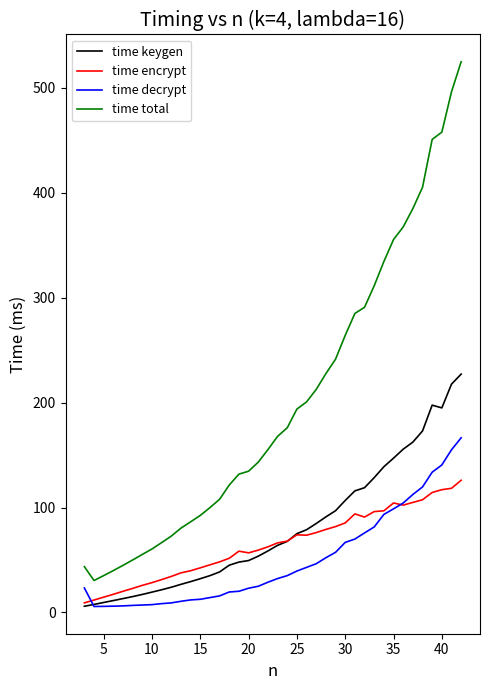

List the series in order of their peak value, lowest first.

time encrypt, time decrypt, time keygen, time total